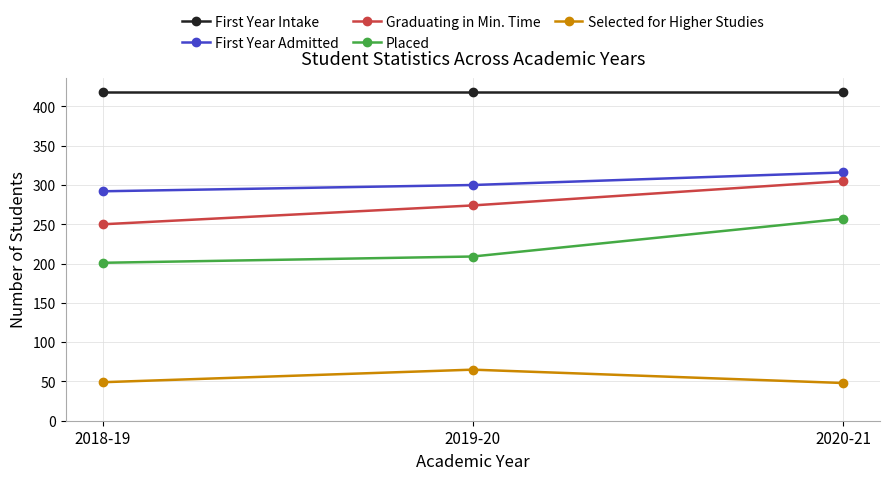

What is the label of the 2nd point from the right?

2019-20